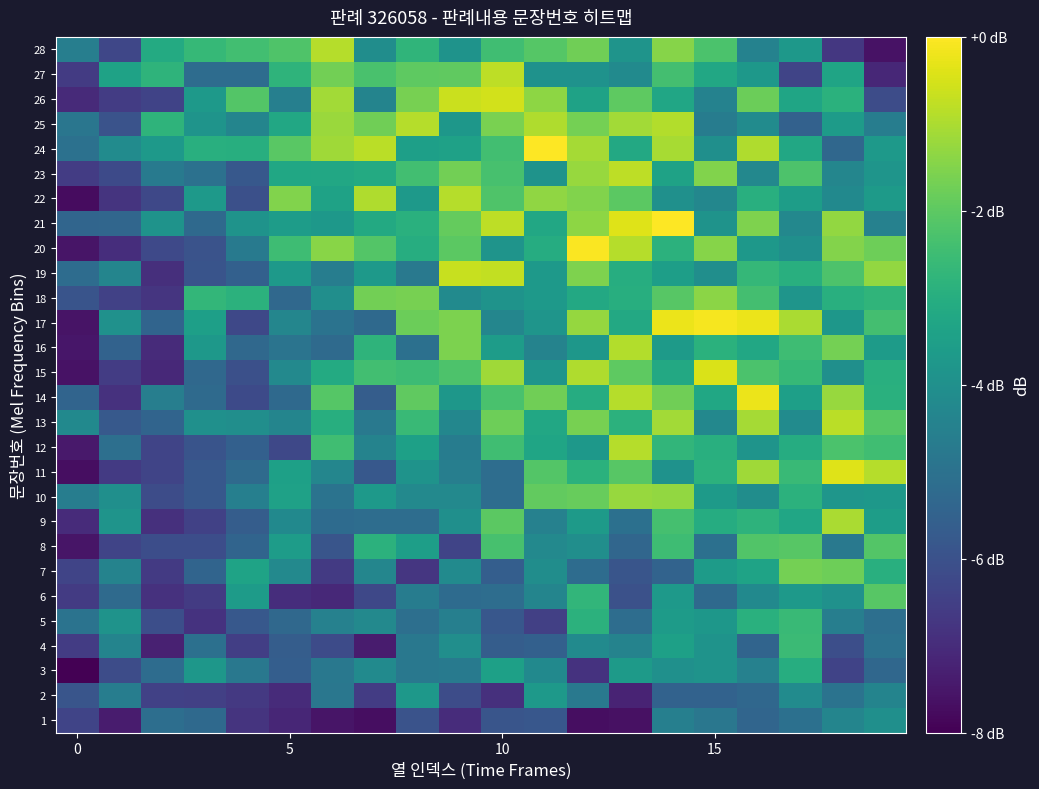

List the series in order of their peak value, lowest first.

1, 2, 3, 5, 4, 6, 8, 7, 18, 10, 9, 16, 25, 28, 22, 12, 13, 23, 27, 19, 26, 15, 11, 14, 17, 20, 21, 24